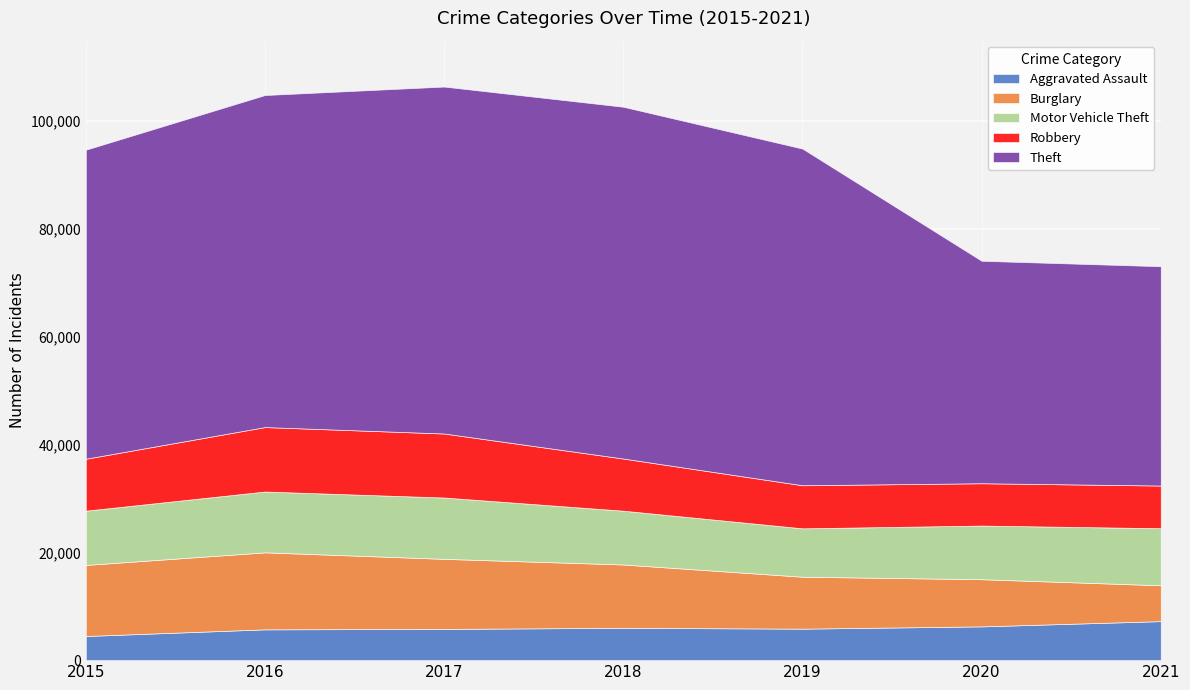

What is the spread (max minus min) of values at 2018?

59280